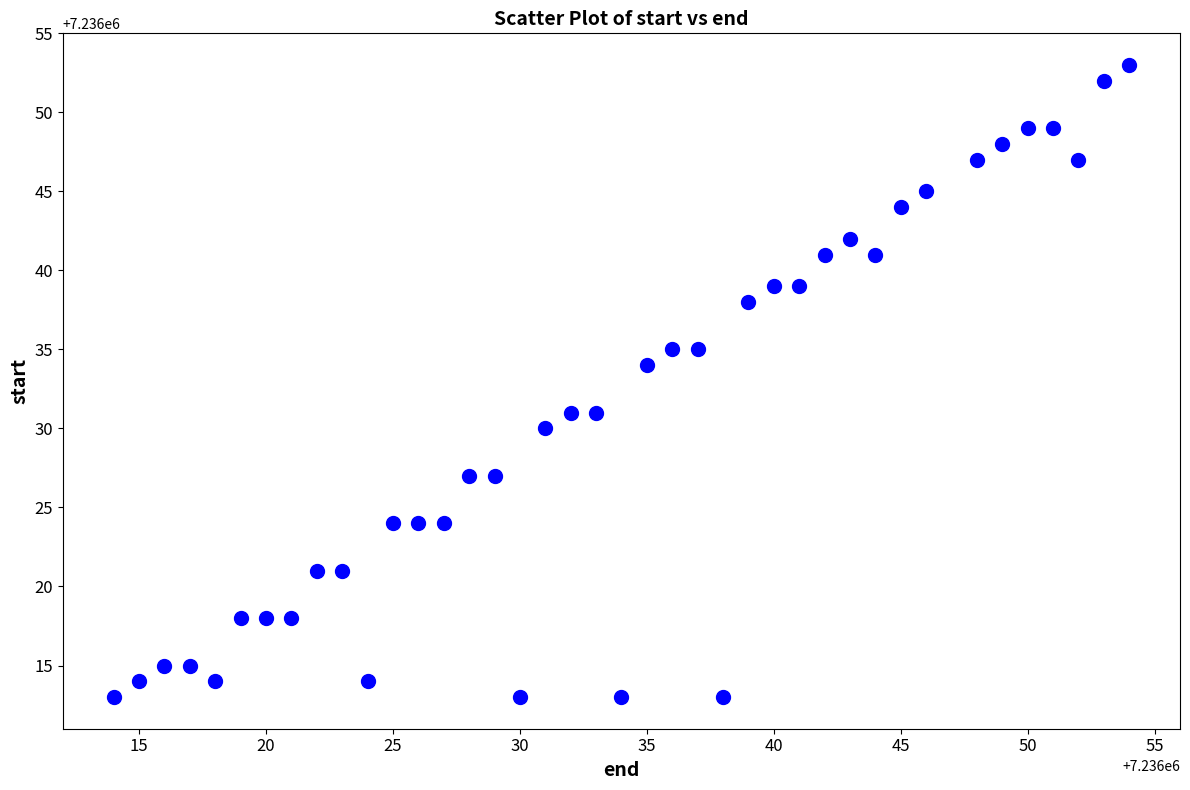

What Y value in the scatter plot is closest to 7236033?

7236034